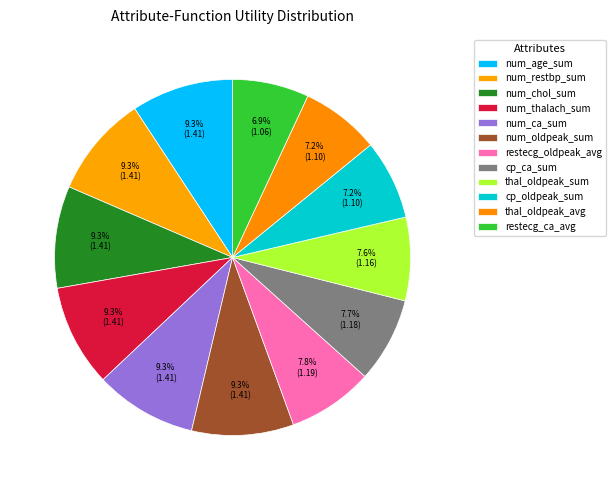

What percentage is the num_ca_sum slice, to the nearest percent?

9%